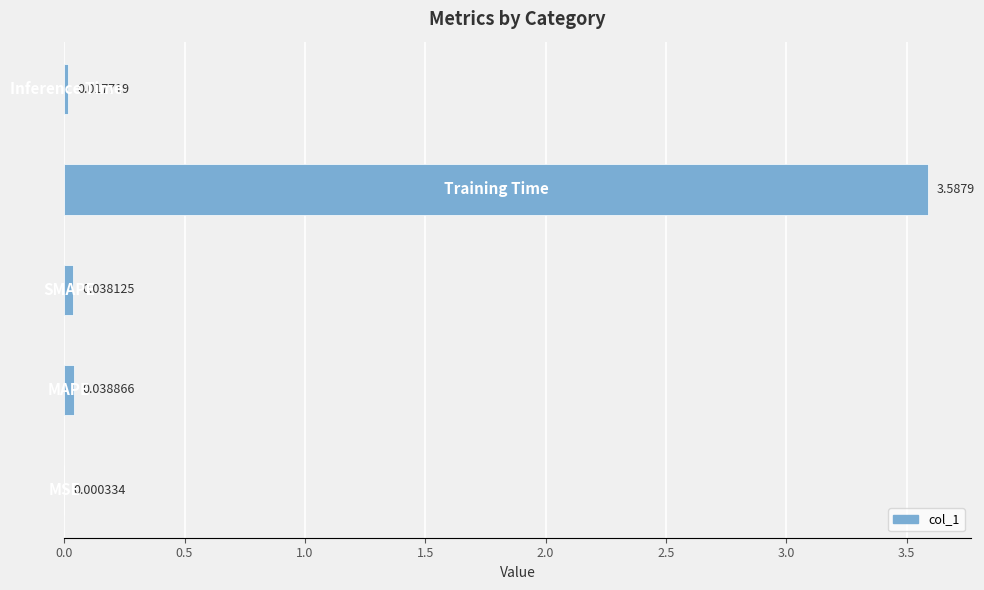

What is the sum of all values?

3.7